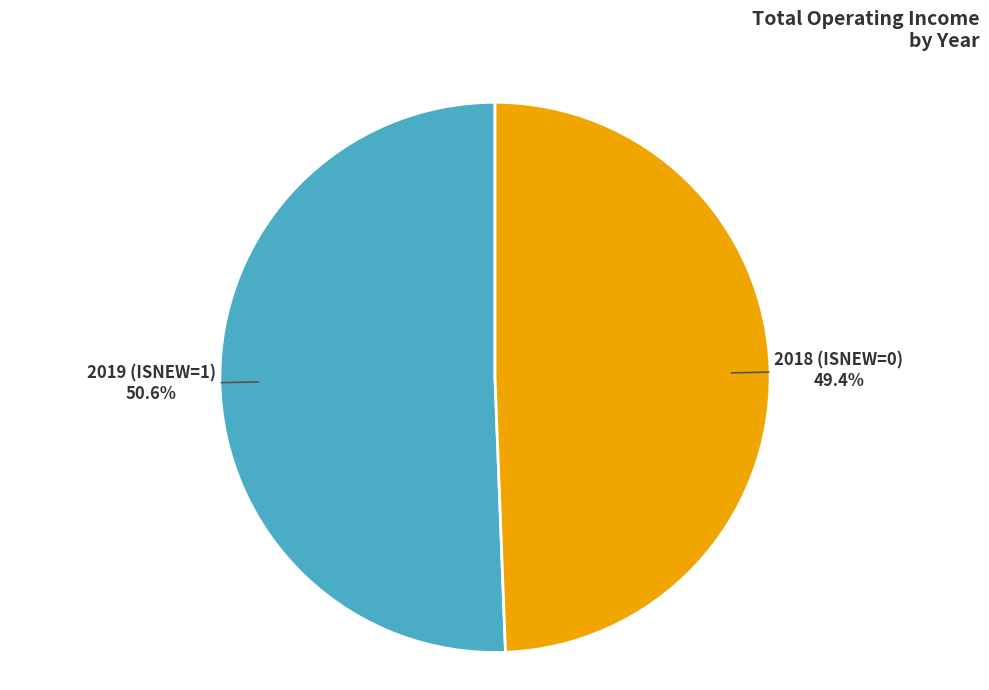

True or false: 2018 (ISNEW=0) accounts for 49% of the total.

True